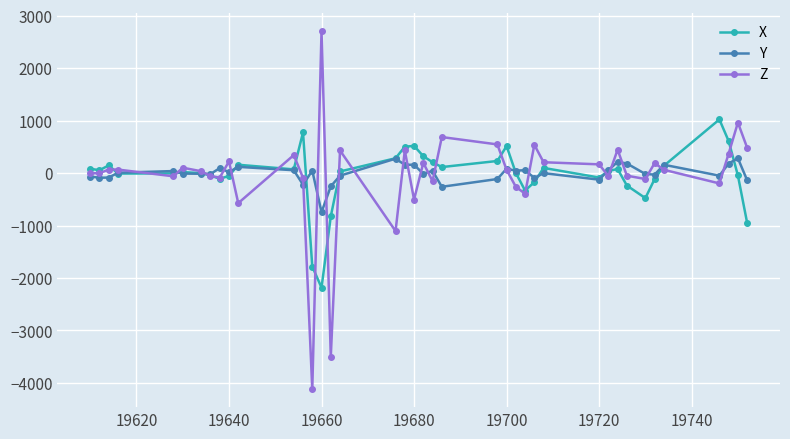

True or false: Z has more than 2 points higher than both neighbors.

True